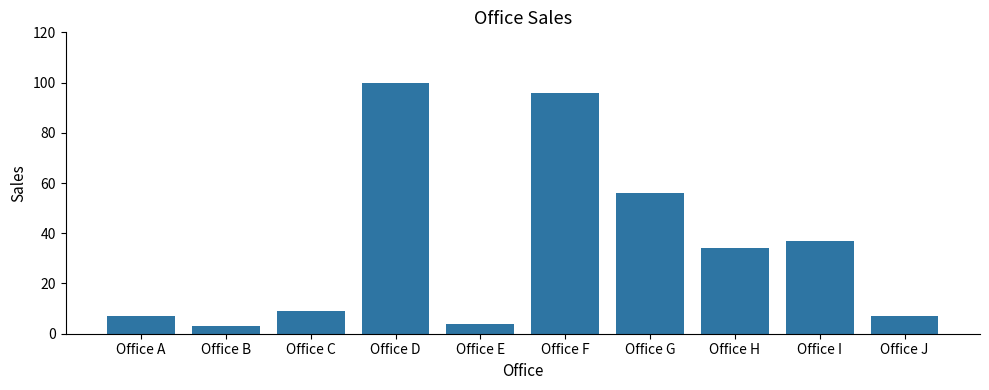

What is the ratio of the value at Office H to the value at Office B?

11.3